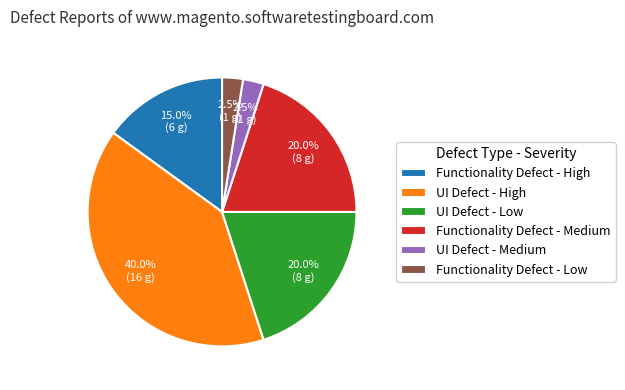

Which slice is the largest?

UI Defect - High